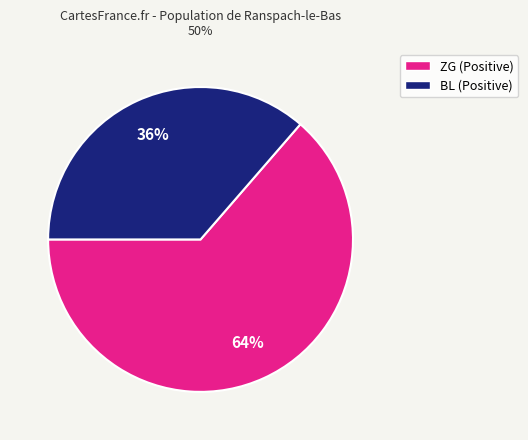

Does any single category account for the majority?

Yes